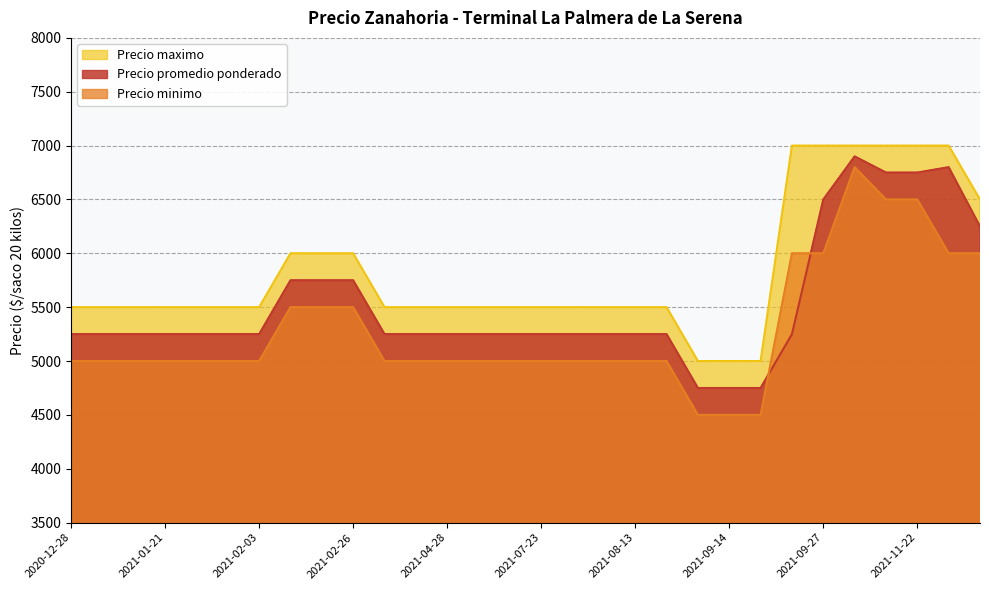

Which category has the lowest value in the Precio promedio ponderado series?

2021-09-02